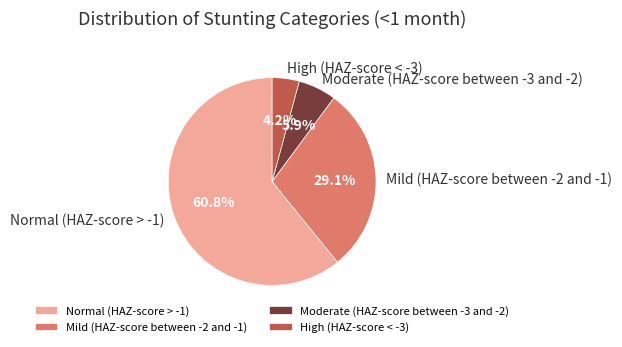

What percentage is the Normal (HAZ-score > -1) slice, to the nearest percent?

61%